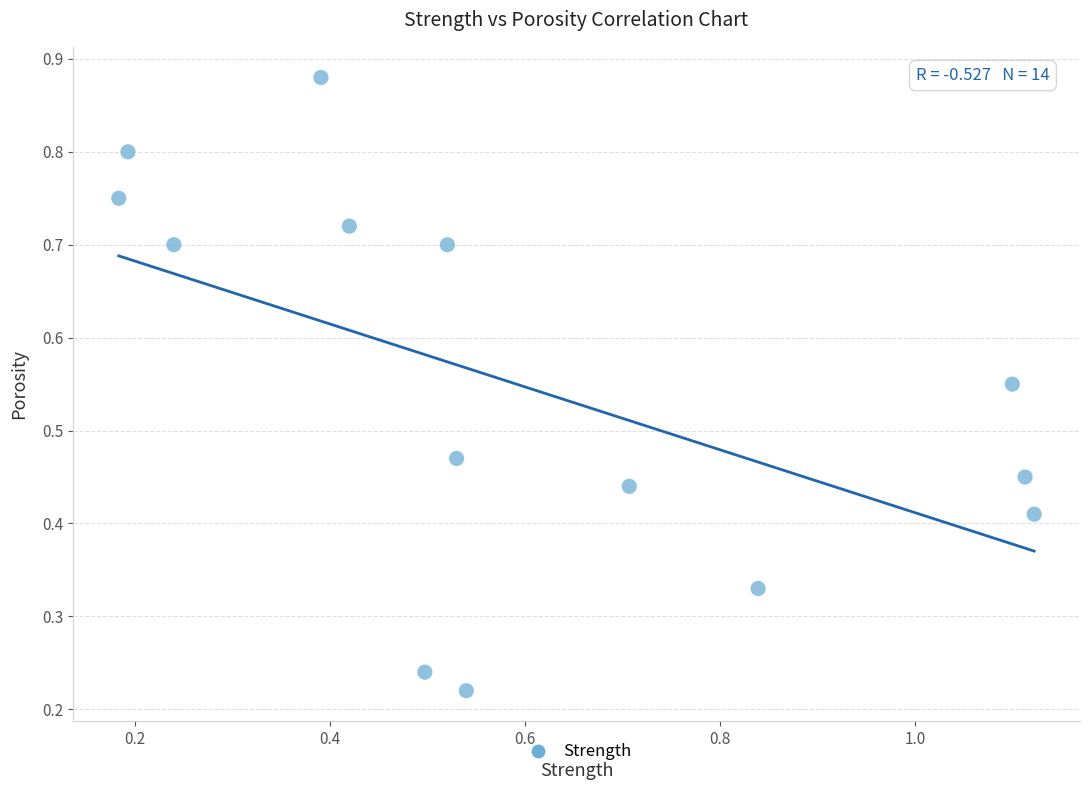

How many data points are displayed?

14